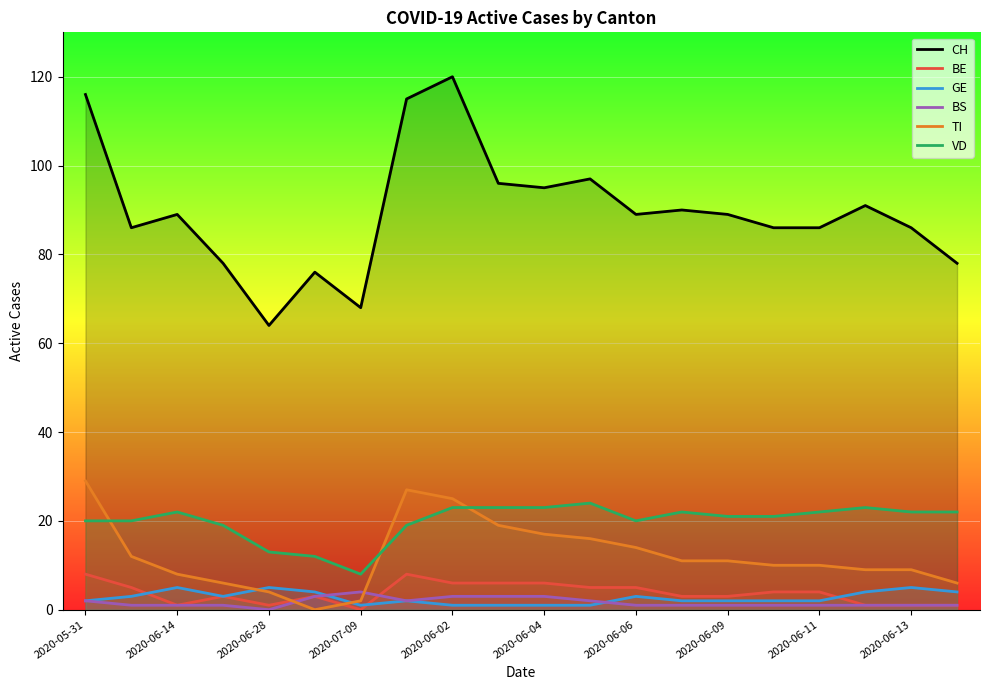

How many lines are shown in the chart?

6